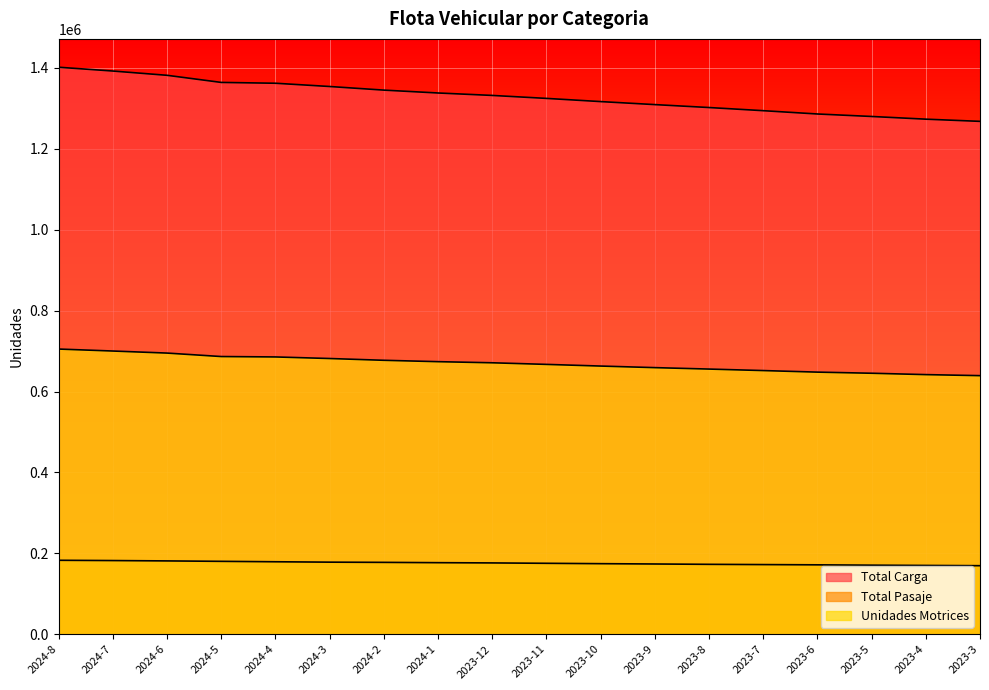

What are all the series names shown in the legend?

Total Carga, Total Pasaje, Unidades Motrices